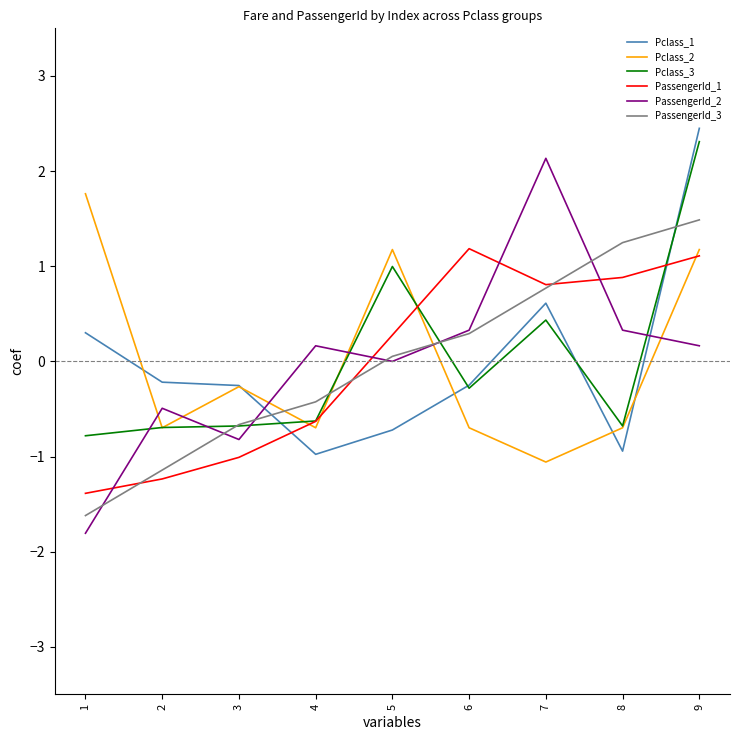

What are all the series names shown in the legend?

Pclass_1, Pclass_2, Pclass_3, PassengerId_1, PassengerId_2, PassengerId_3